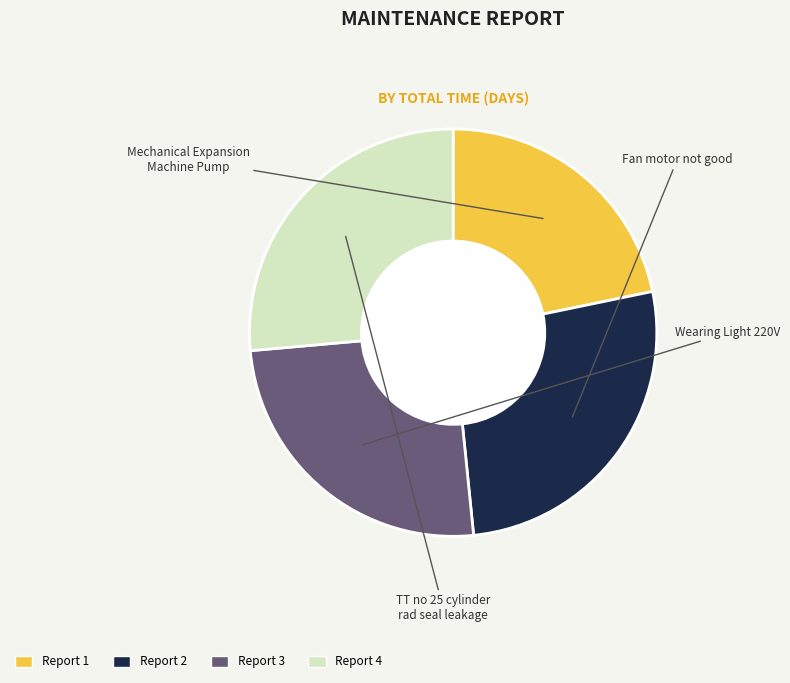

Is there any slice that represents more than half of the pie?

No